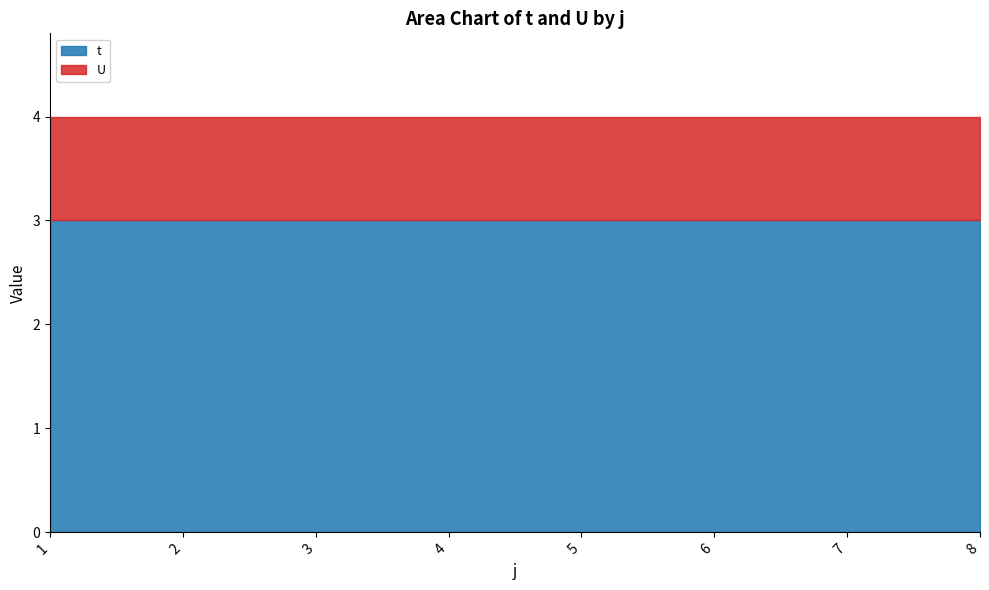

What is the approximate value of U at 1?

1